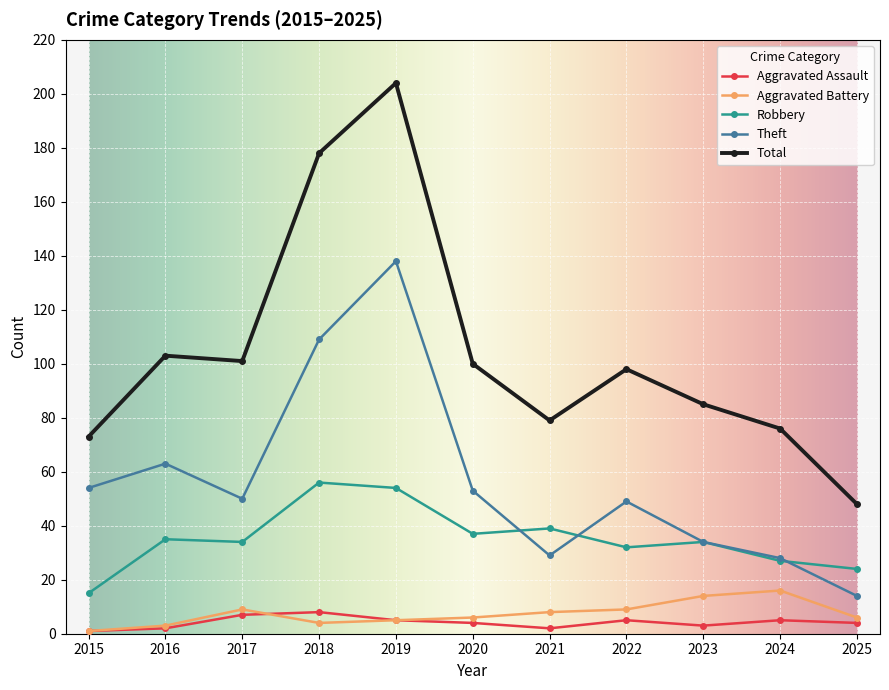

What is the spread (max minus min) of values at 2025?

44